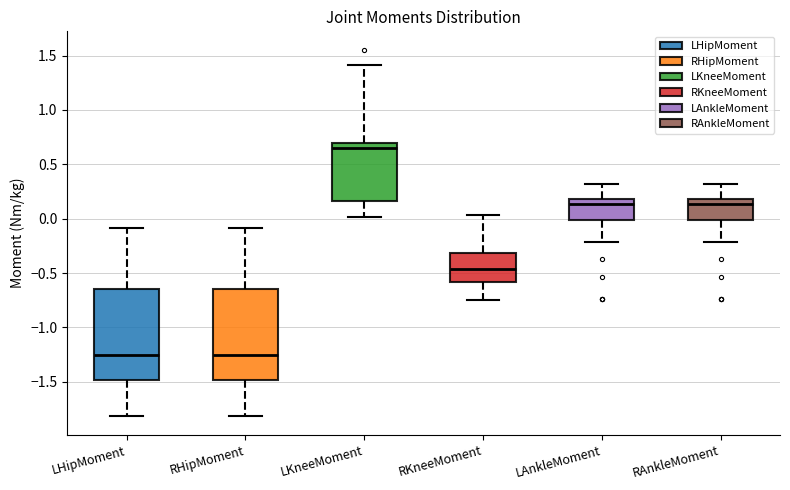

Which box has the highest median line?

LKneeMoment